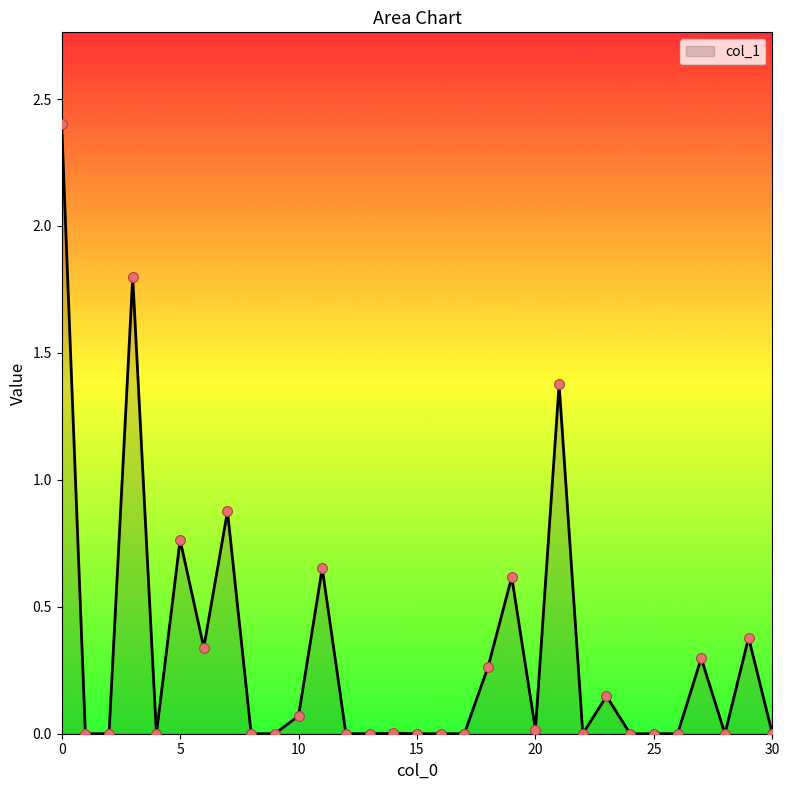

What is the difference between the maximum and minimum values?

2.4